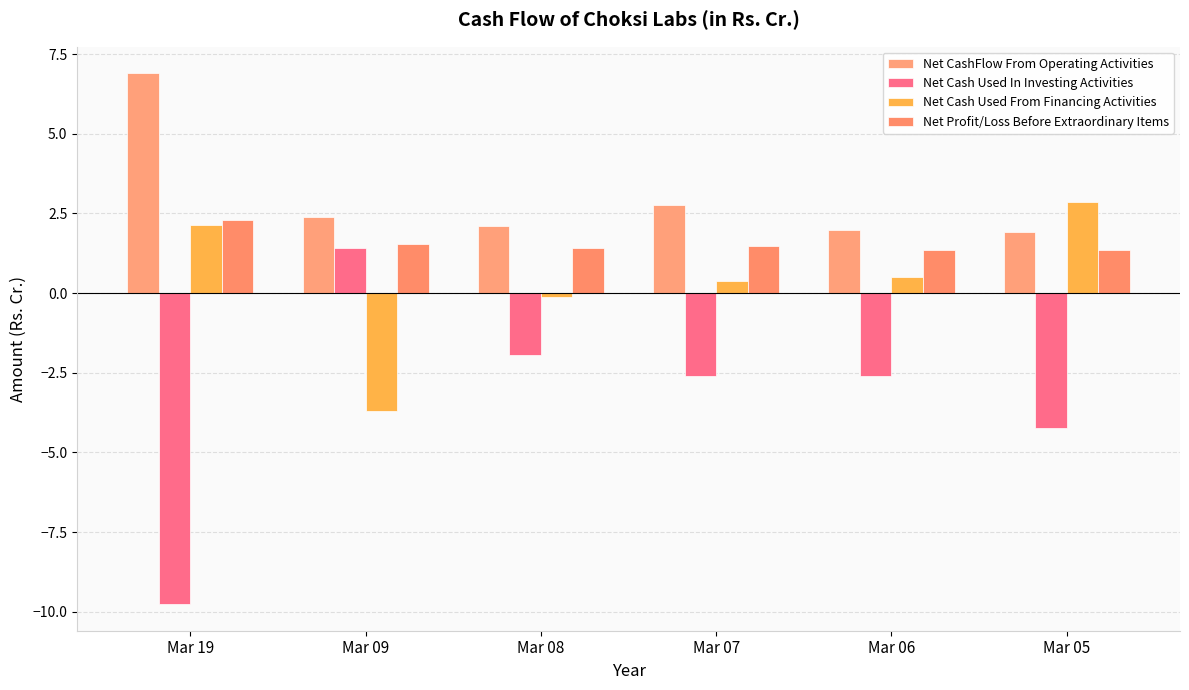

Which series has the widest spread of values?

Net Cash Used In Investing Activities